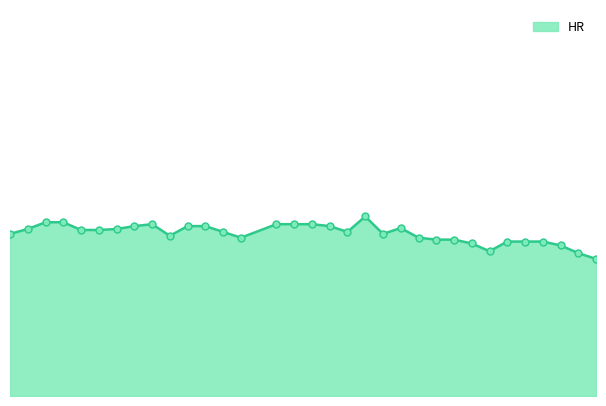

Is this an area chart (filled region under the line)?

Yes